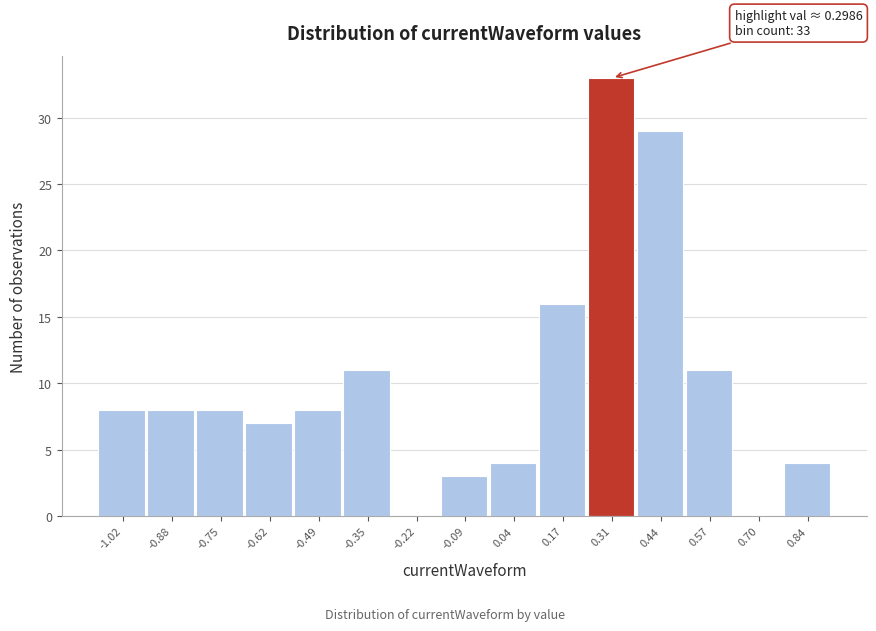

Which range on the x-axis has the tallest bar?

0.24 to 0.38